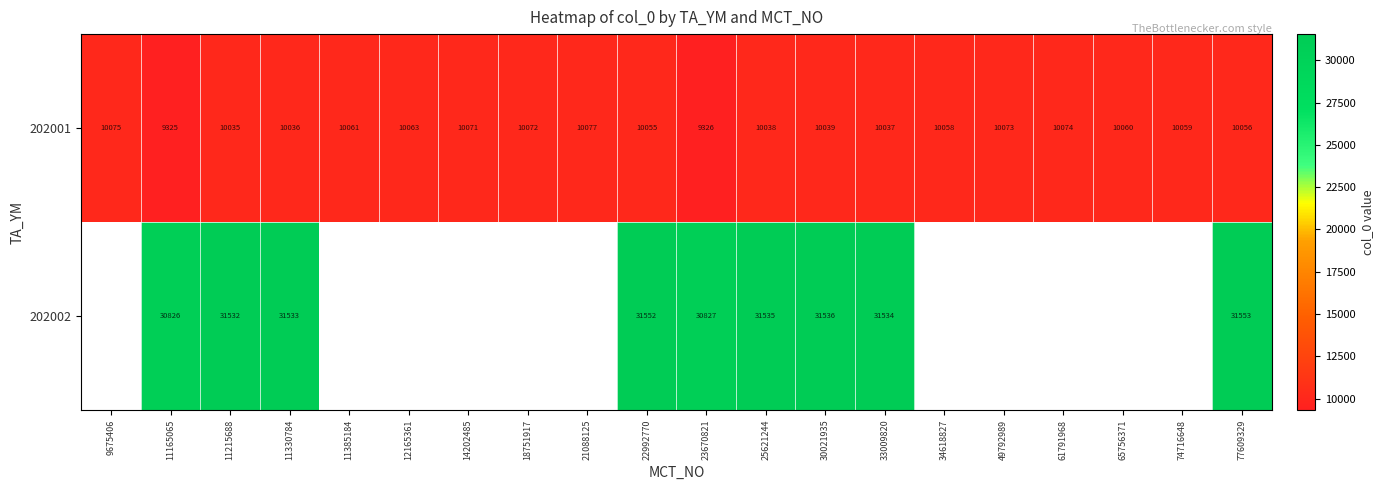

Which label corresponds to the smallest value in the chart?

11165065